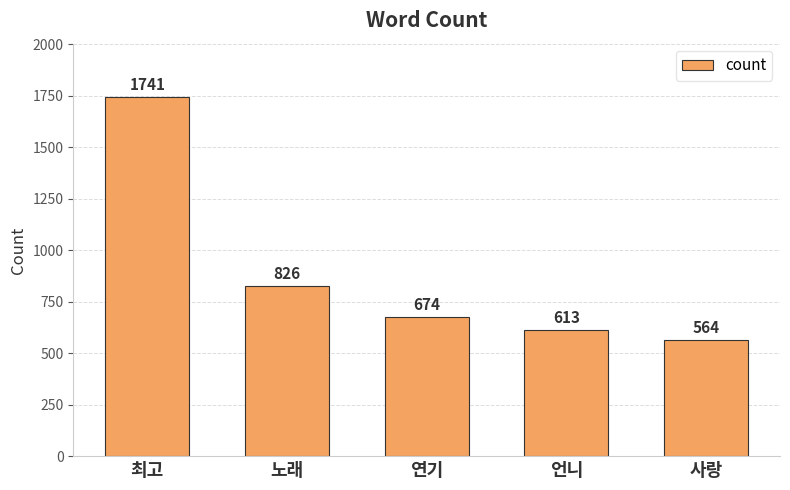

What is the sum of the values at 연기 and 노래?

1500